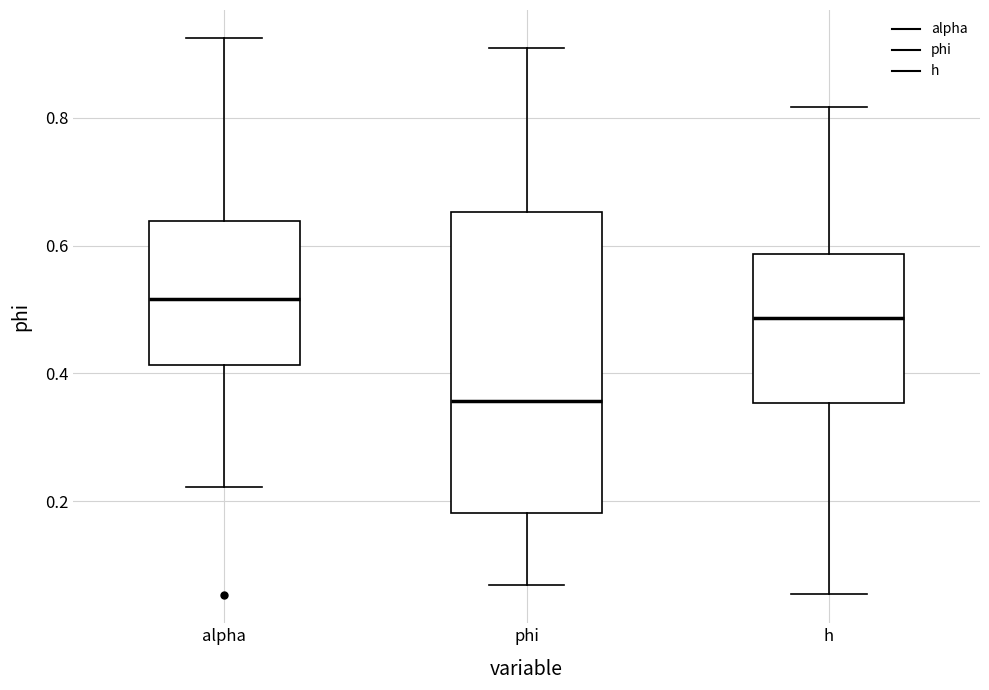

Reading left to right, transcribe this box plot: for each box, give where its median line is, the range the box spans, and where its two whiskers end, as read against the y-axis. The values are not printed on the chart, so give them approximately, as read against the axis.

alpha: median 0.52, box 0.42 to 0.64, whiskers 0.22 to 0.92
phi: median 0.36, box 0.18 to 0.66, whiskers 0.06 to 0.90
h: median 0.48, box 0.36 to 0.58, whiskers 0.06 to 0.82